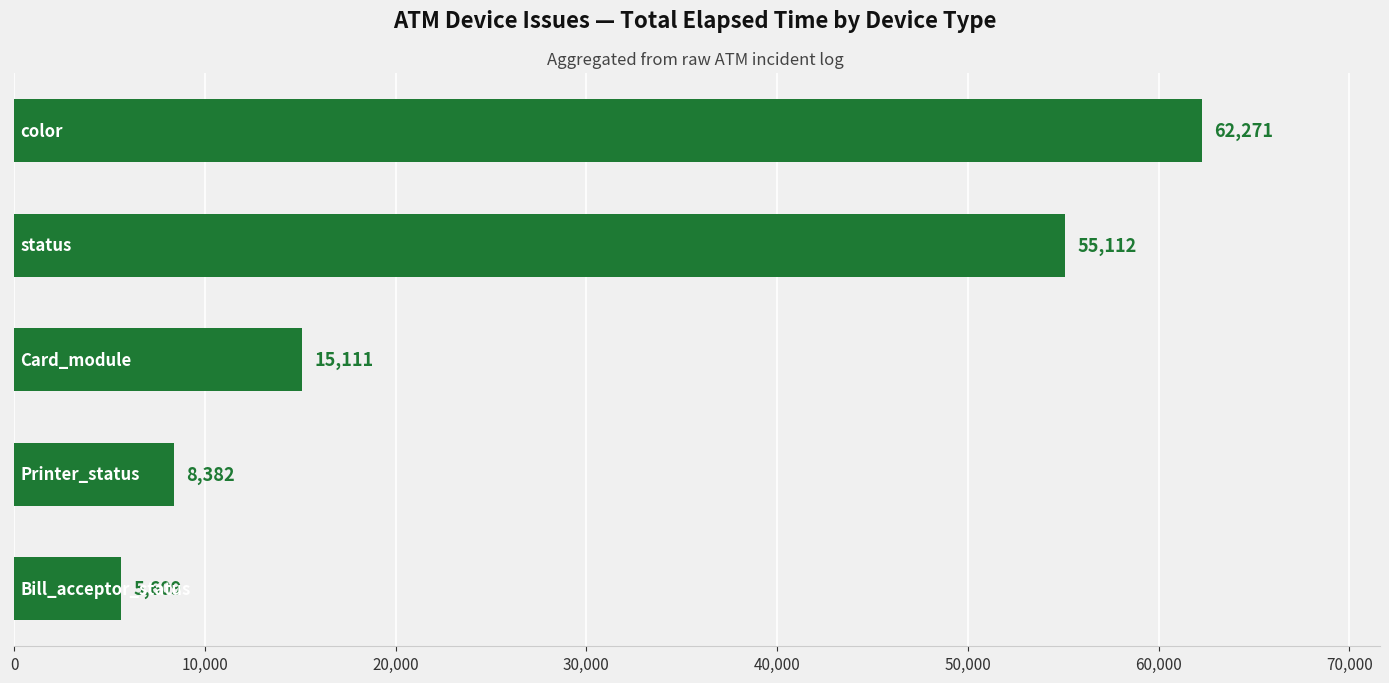

What is the greatest value displayed?

62271